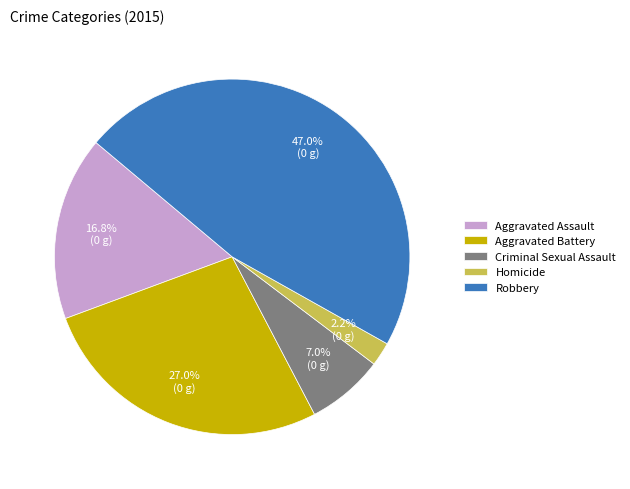

Which category has the smallest portion of the pie?

Homicide